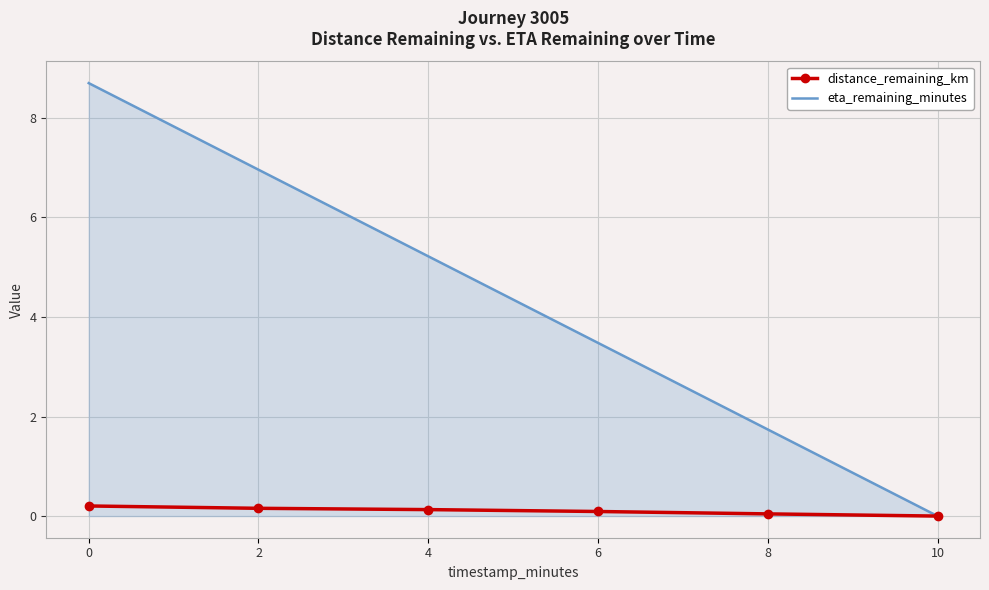

What is the difference between the maximum and second lowest values in the eta_remaining_minutes series?

7.0